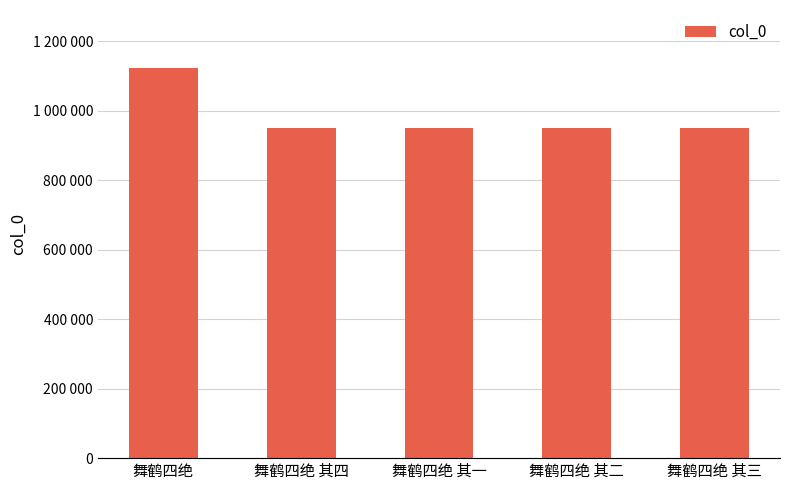

The chart shows a value of 1649979 at 舞鹤四绝. True or false?

False